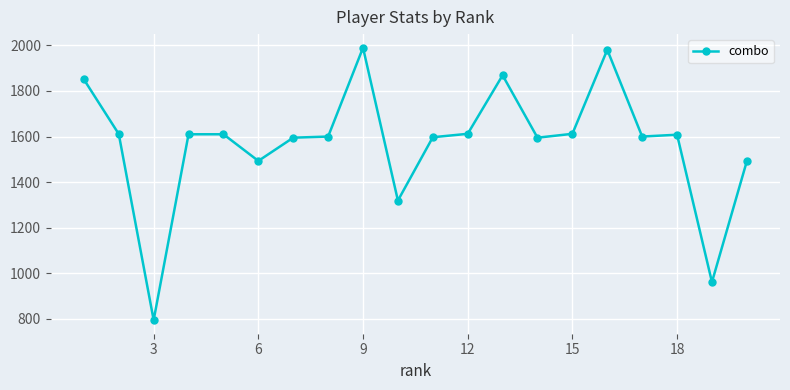

What is the value of the 16th point from the left?

1981